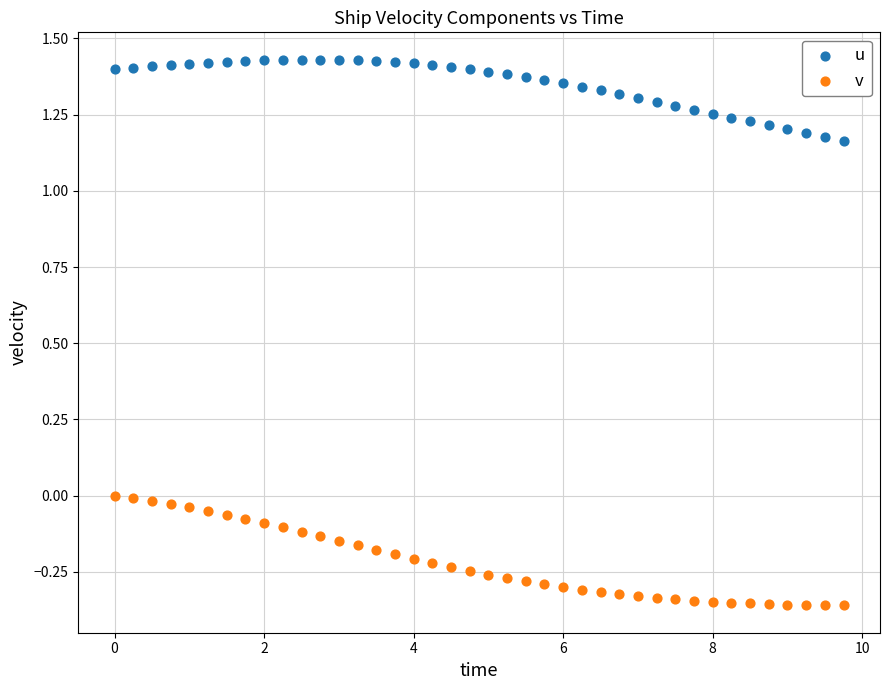

What are all the series names shown in the legend?

u, v